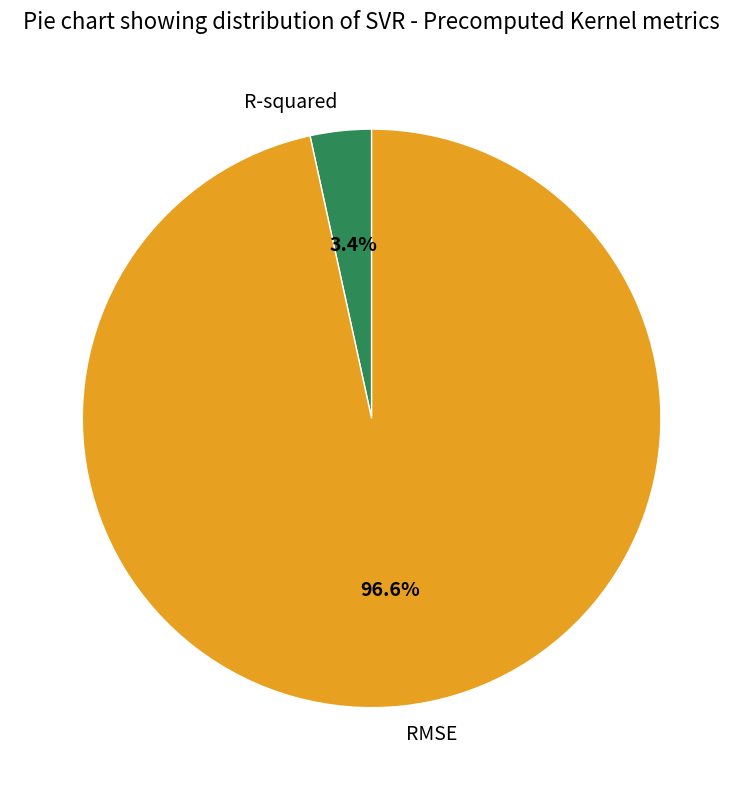

To the nearest percent, what portion does R-squared represent?

3%